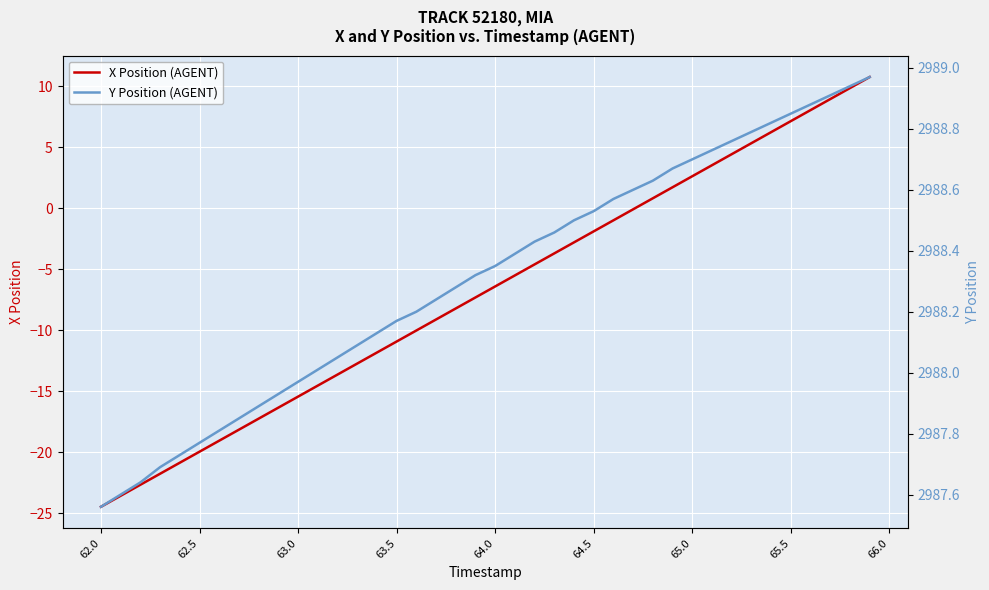

What is the maximum value for X Position (AGENT)?

10.7